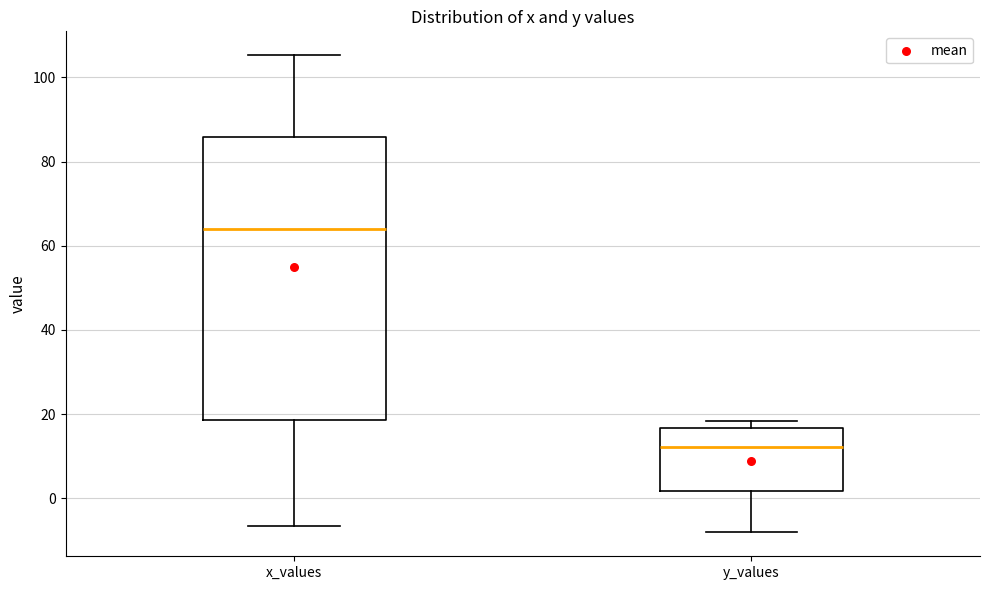

Which box is the tallest, from its lower edge to its upper edge?

x_values